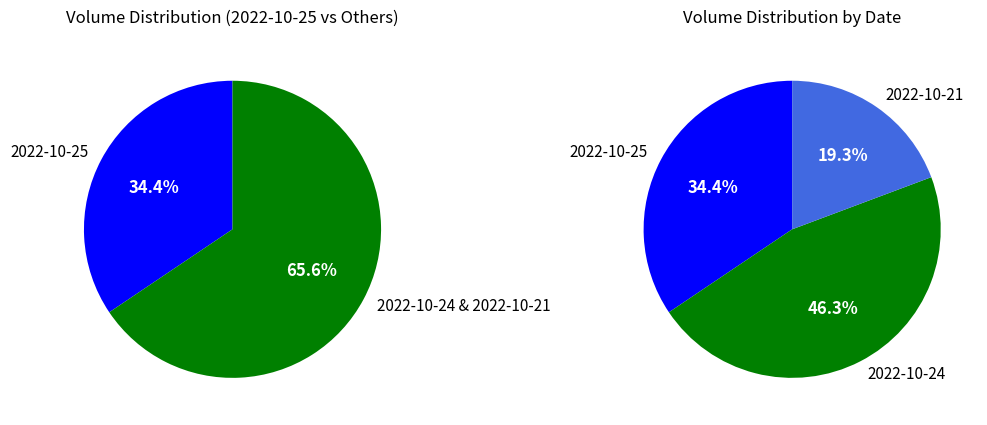

Rank the categories by value from highest to lowest.

2022-10-24 (90179), 2022-10-25 (67100), 2022-10-21 (37597)